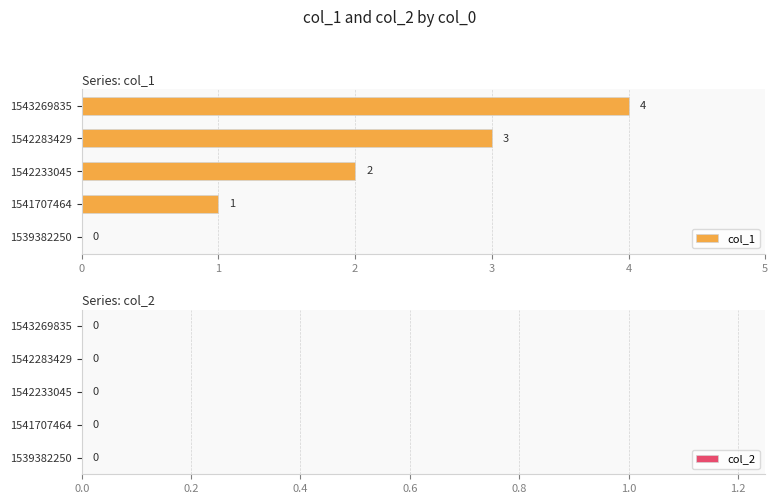

At which label is the value closest to 2?

1542233045